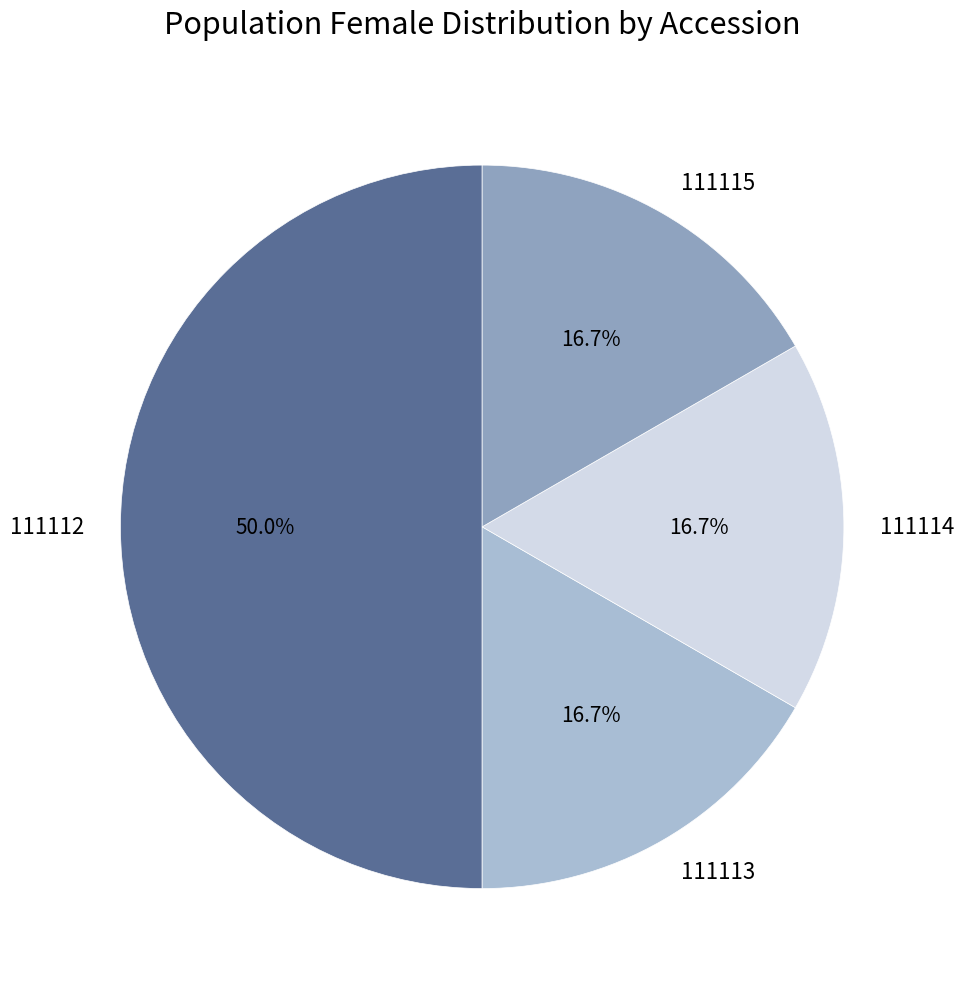

What is the largest slice in the pie chart?

111112